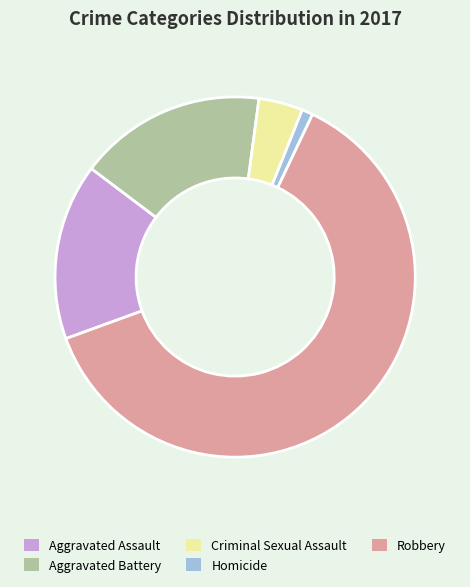

What is the majority slice?

Robbery